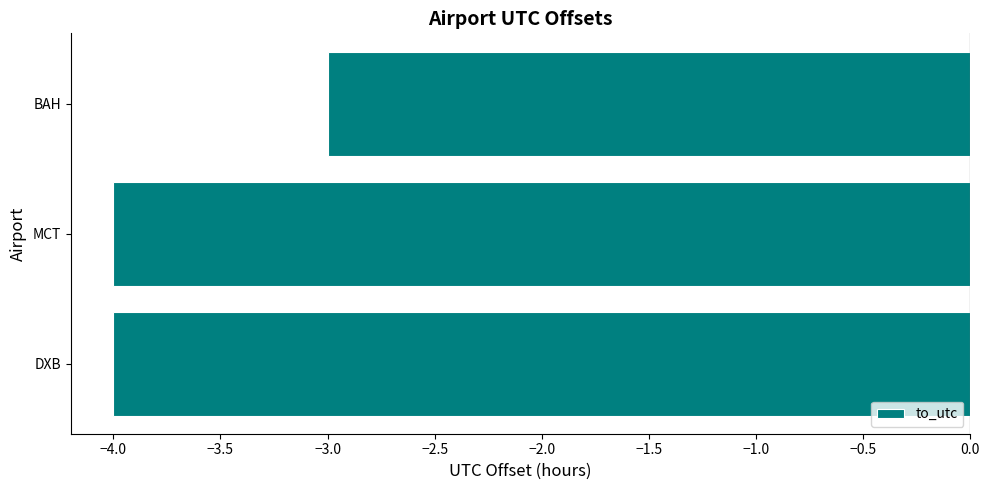

What is the change in value from DXB to BAH?

+1